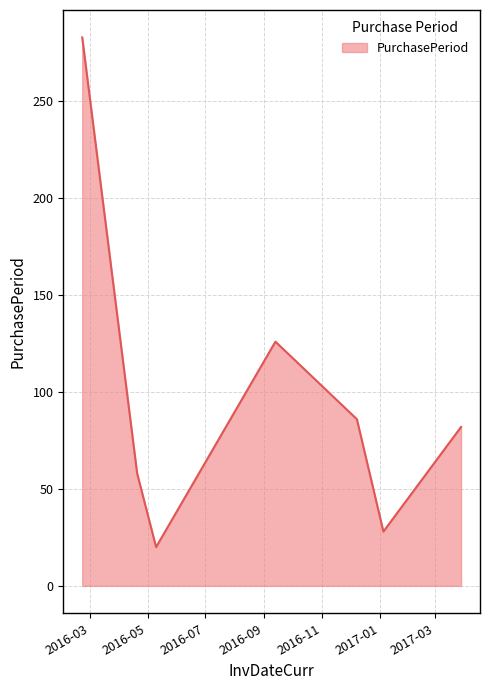

What is the greatest value displayed?

283